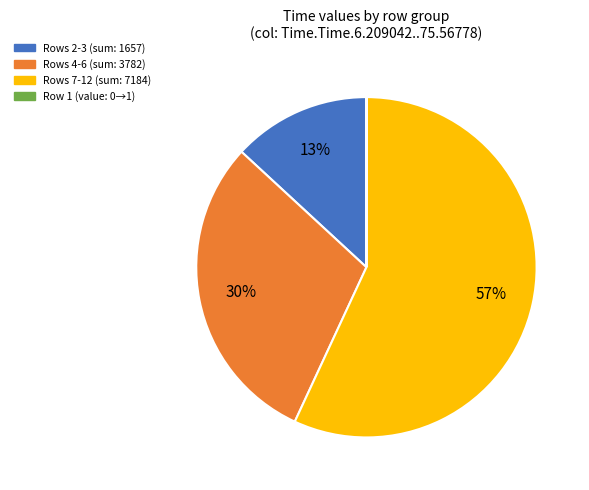

Is there any slice that represents more than half of the pie?

Yes